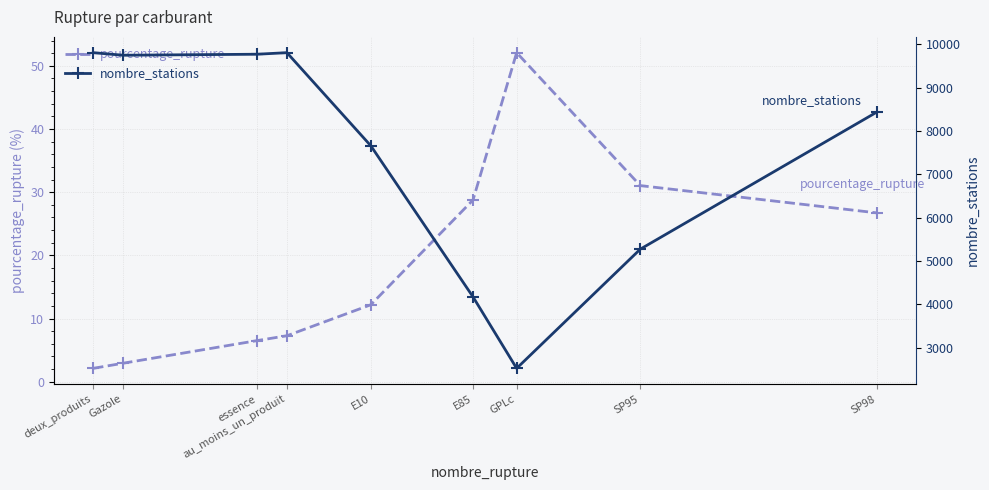

True or false: pourcentage_rupture and nombre_stations cross at least once.

False